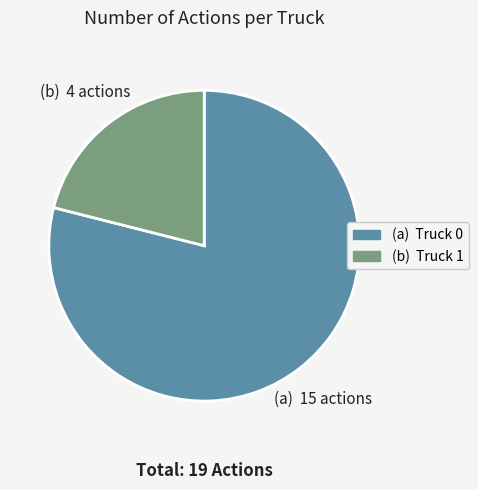

Is there a majority slice in this chart?

Yes